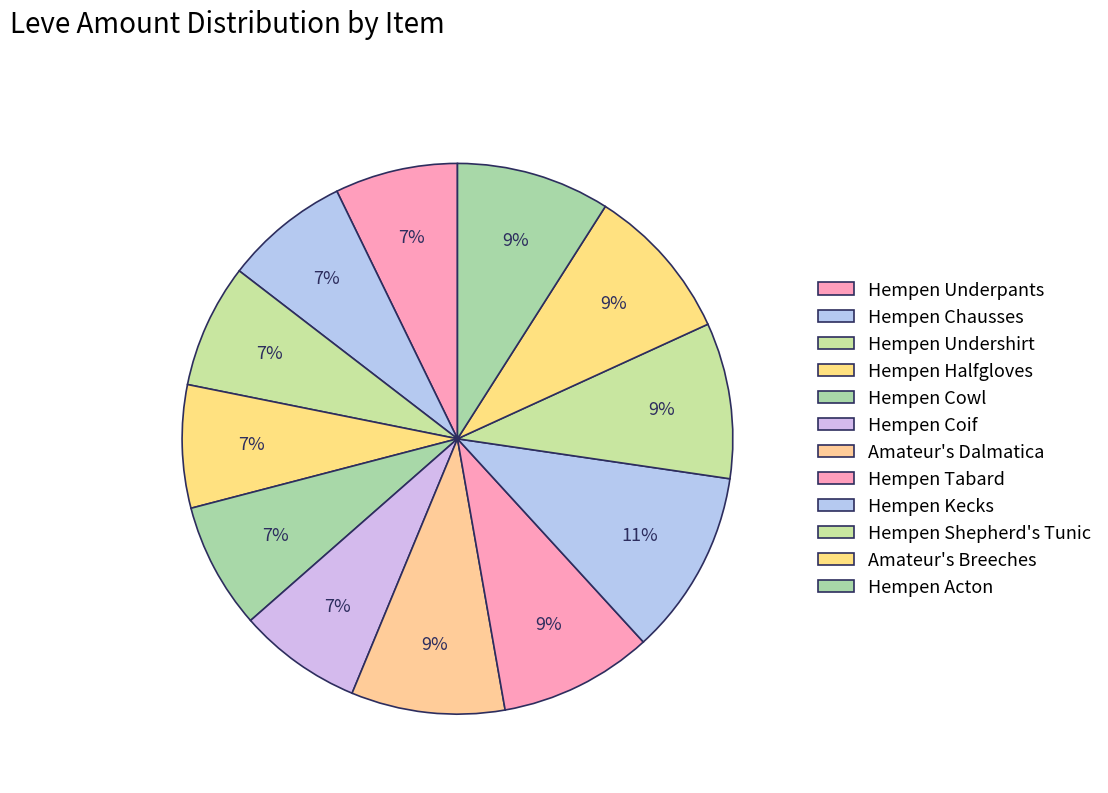

What percentage is NOT represented by Hempen Cowl?

92.6%